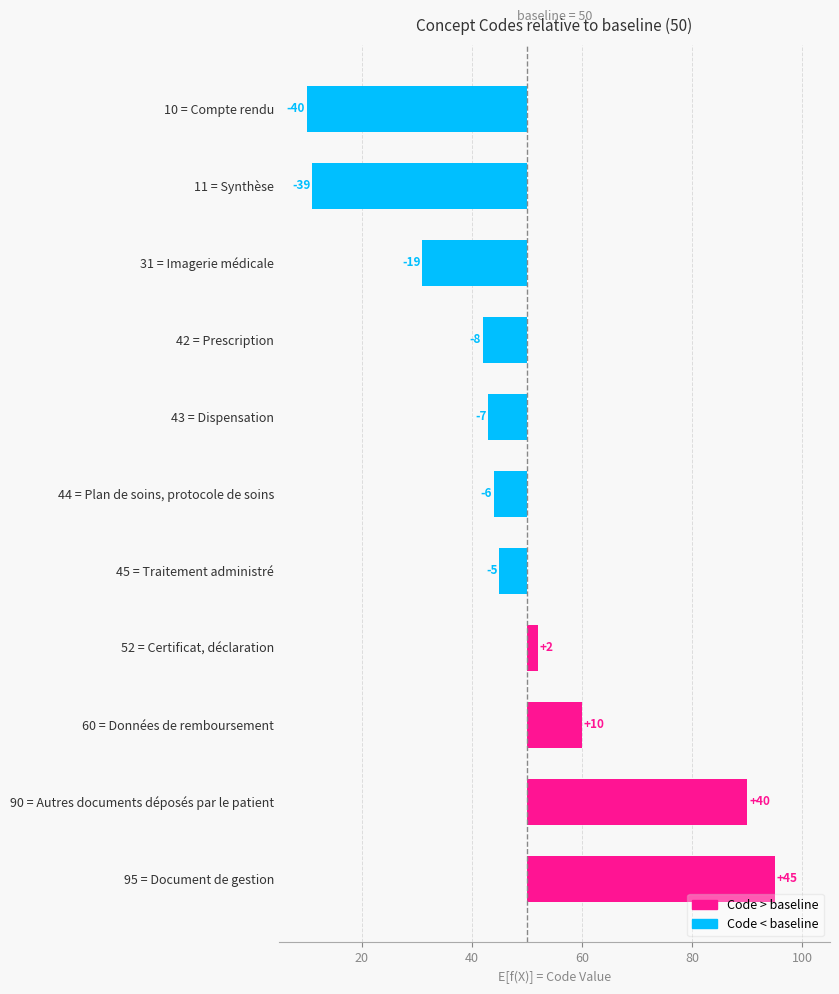

How many bars are there in total?

11